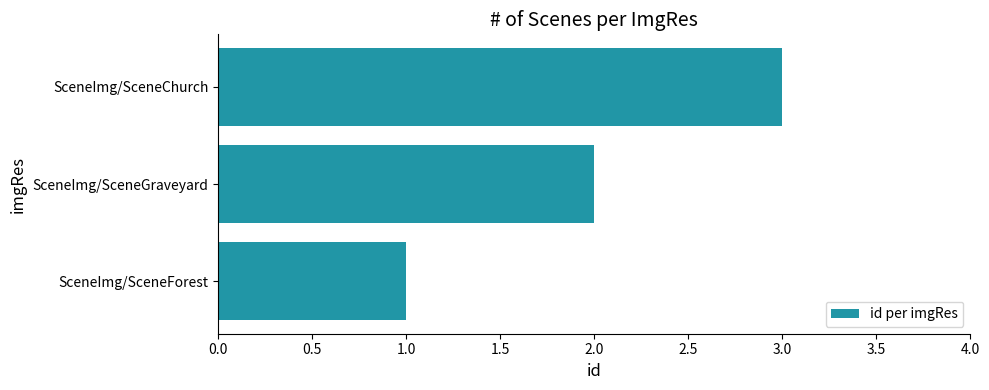

Which label corresponds to the smallest value in the chart?

SceneImg/SceneForest